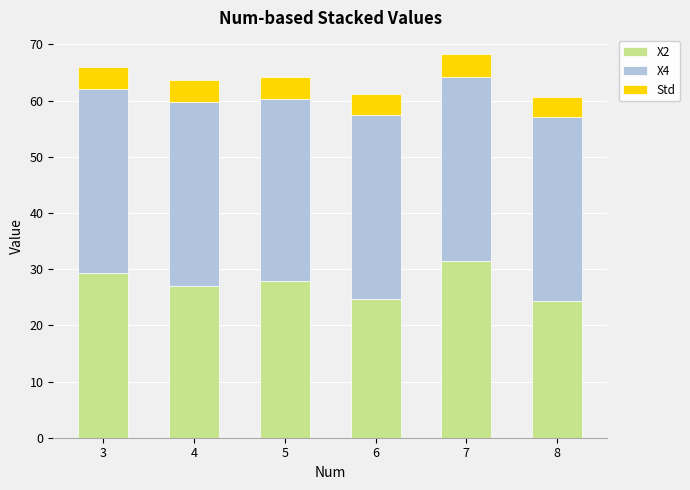

How many data points does each series have?

6